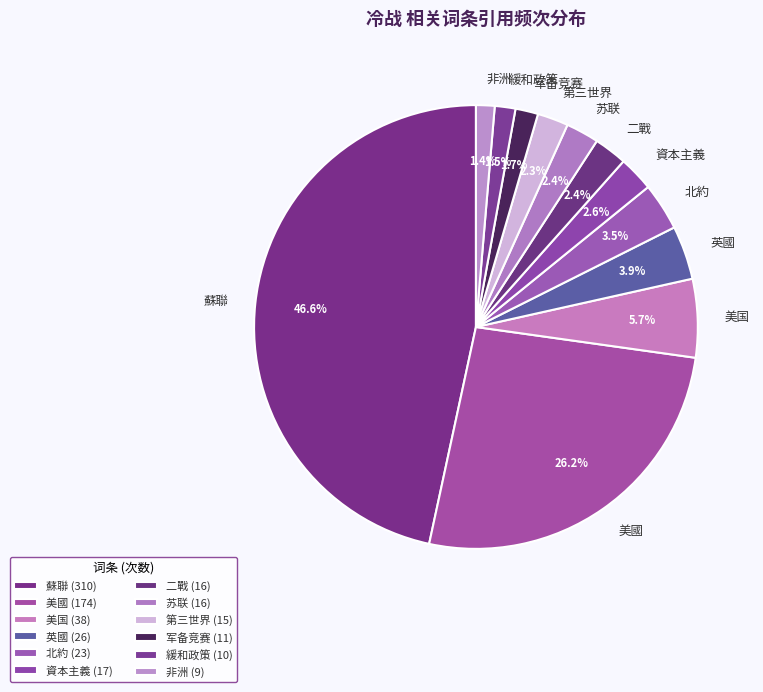

Approximately how many times larger is the value at 非洲 compared to 第三世界?

0.6